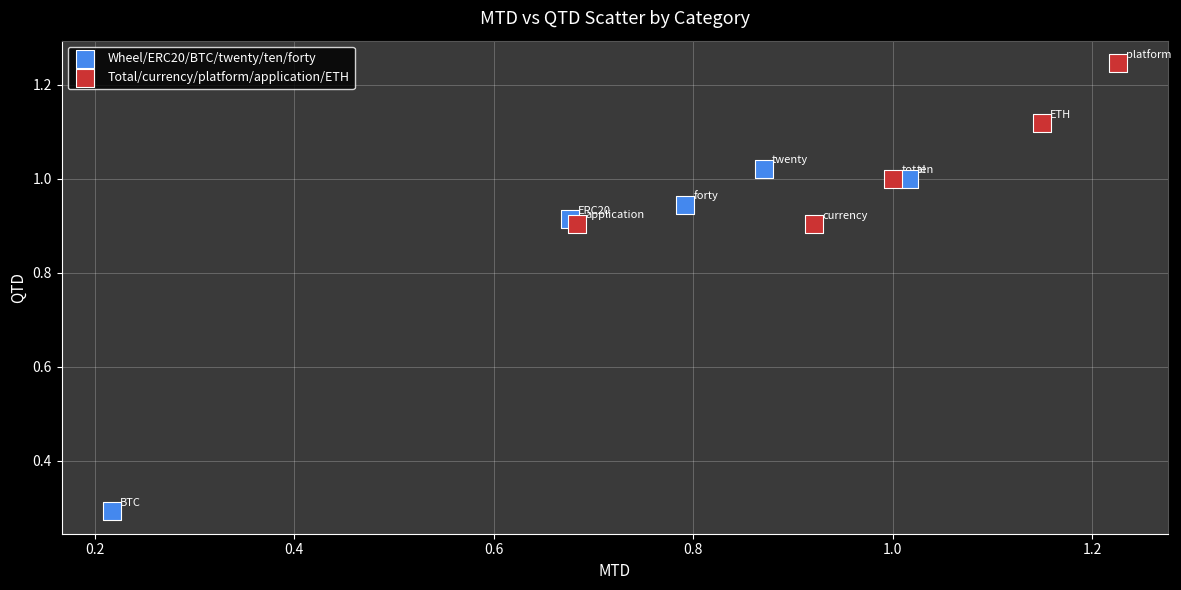

Which series reaches the maximum Y coordinate?

Total/currency/platform/application/ETH